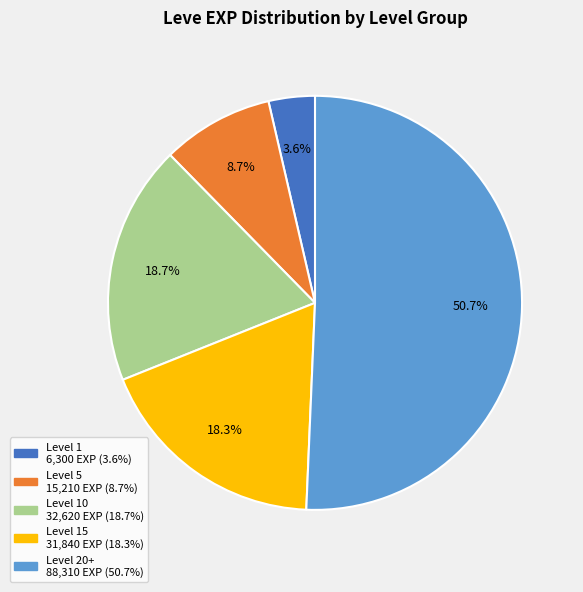

How many slices are in this pie chart?

5